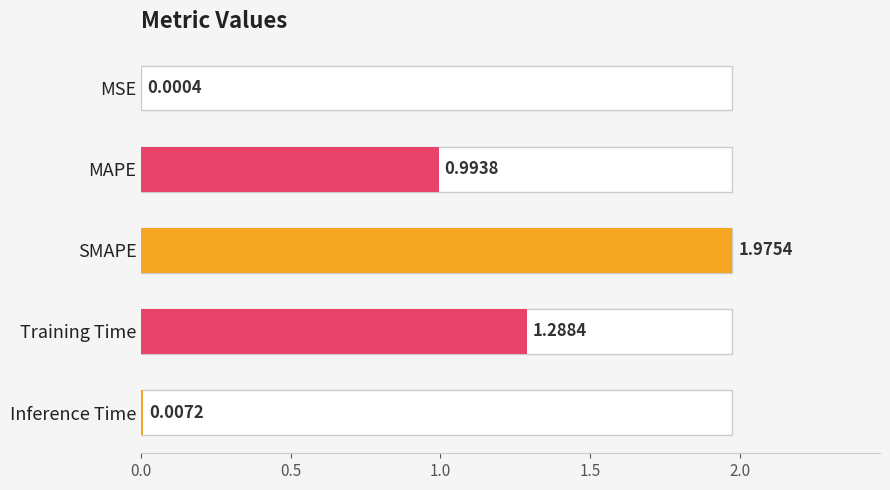

What is the difference between the second highest and minimum values?

1.3